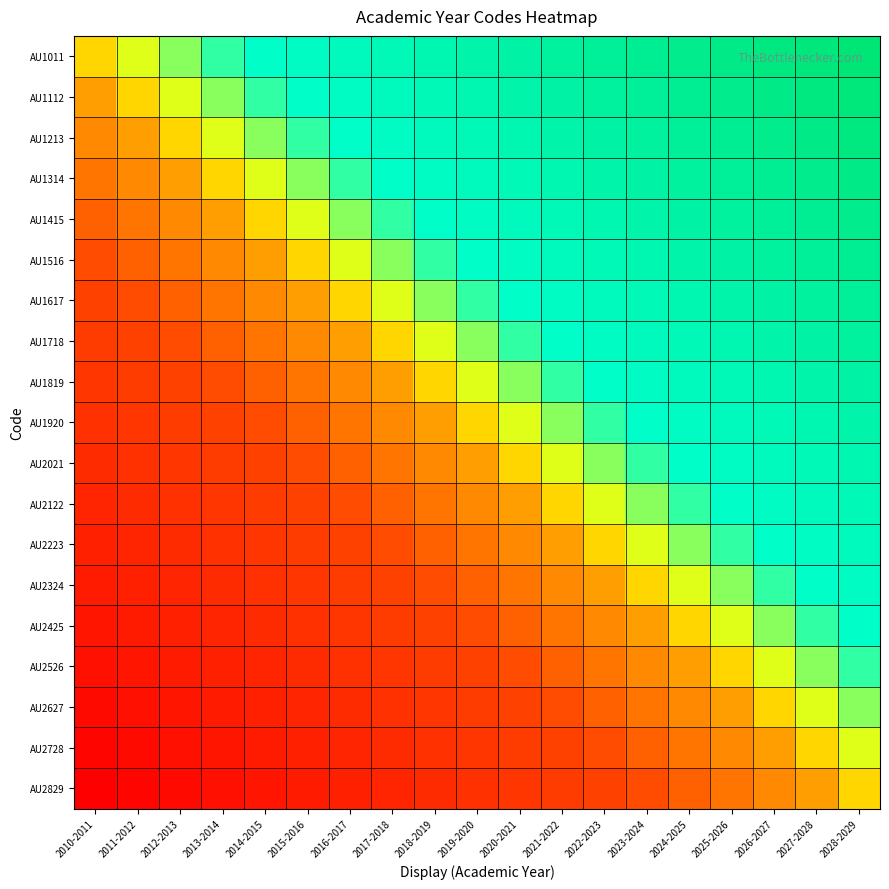

What is the minimum value shown in the chart?

-1.0